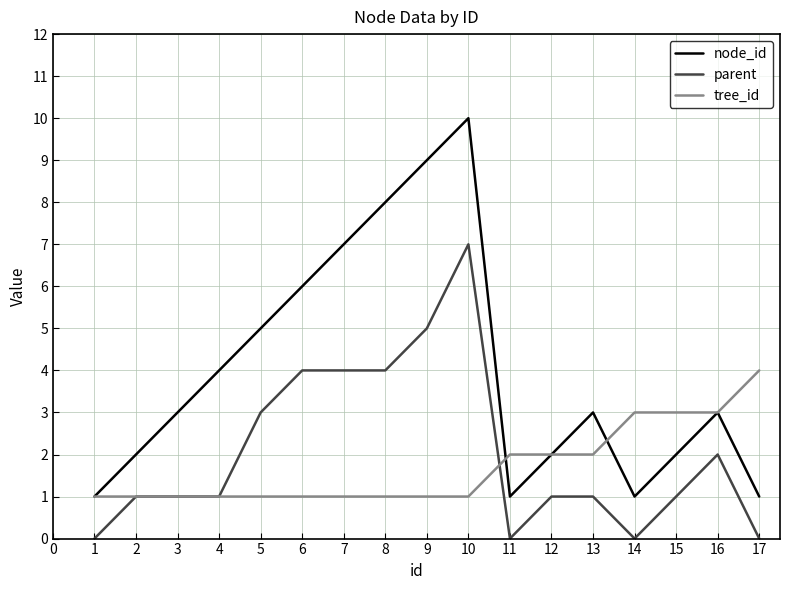

What are all the series names shown in the legend?

node_id, parent, tree_id